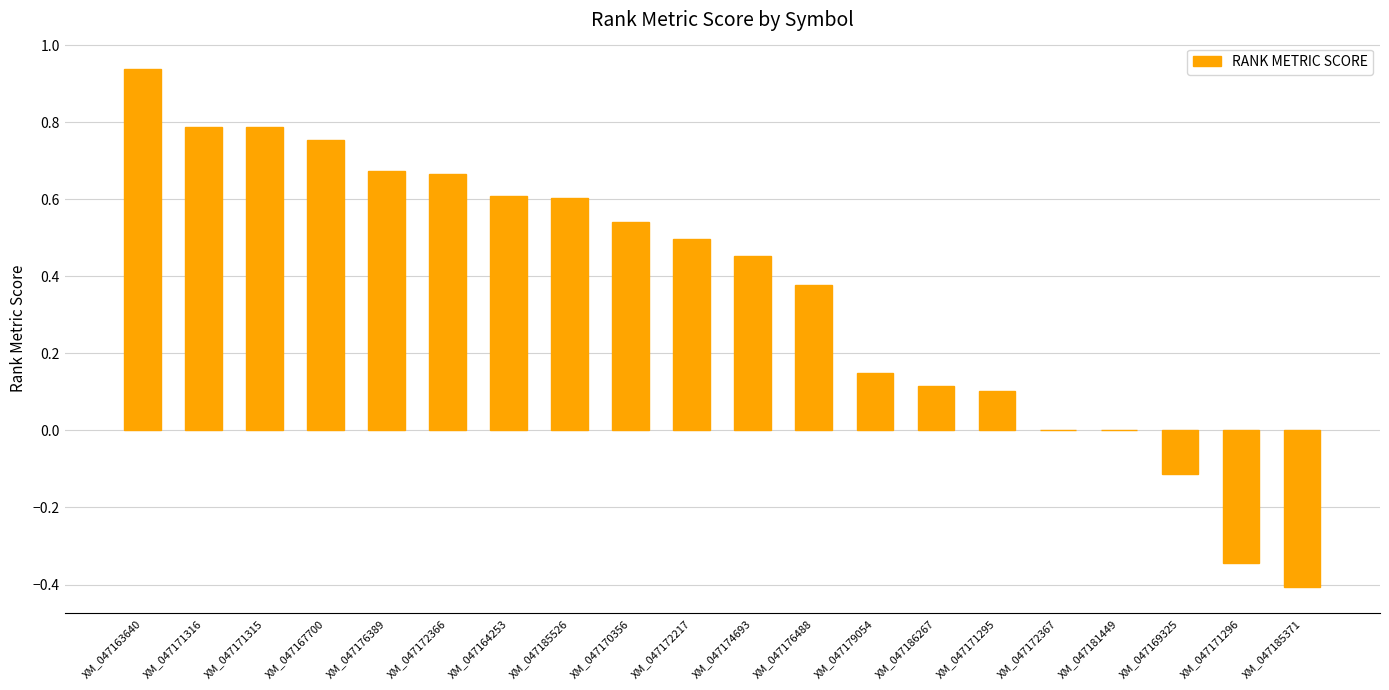

What is the change in value from XM_047171295 to XM_047185371?

-0.5